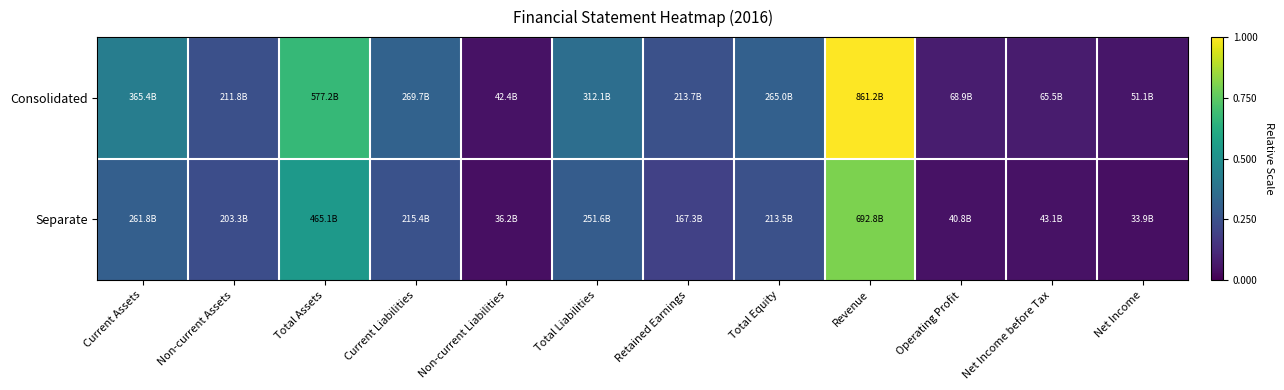

Which series has the largest total across all categories?

Consolidated